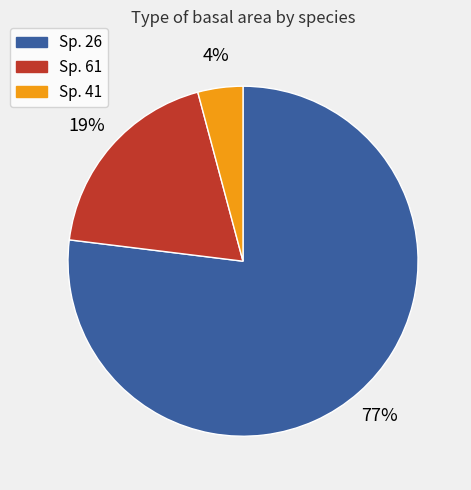

Count the number of slices in the pie.

3